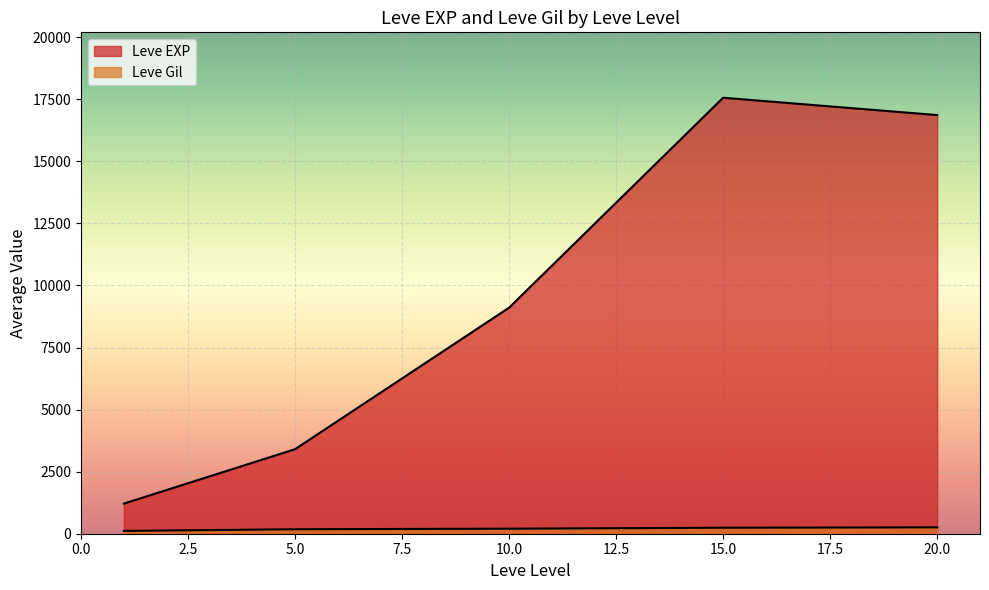

What is the minimum value shown in the chart?

101